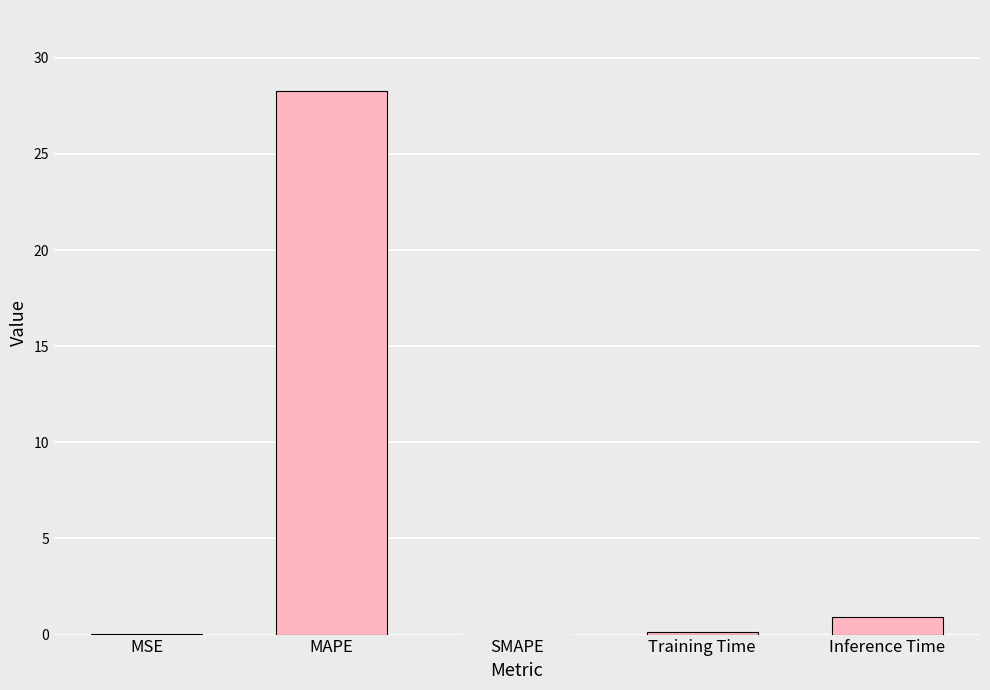

What is the sum of all values?

29.3